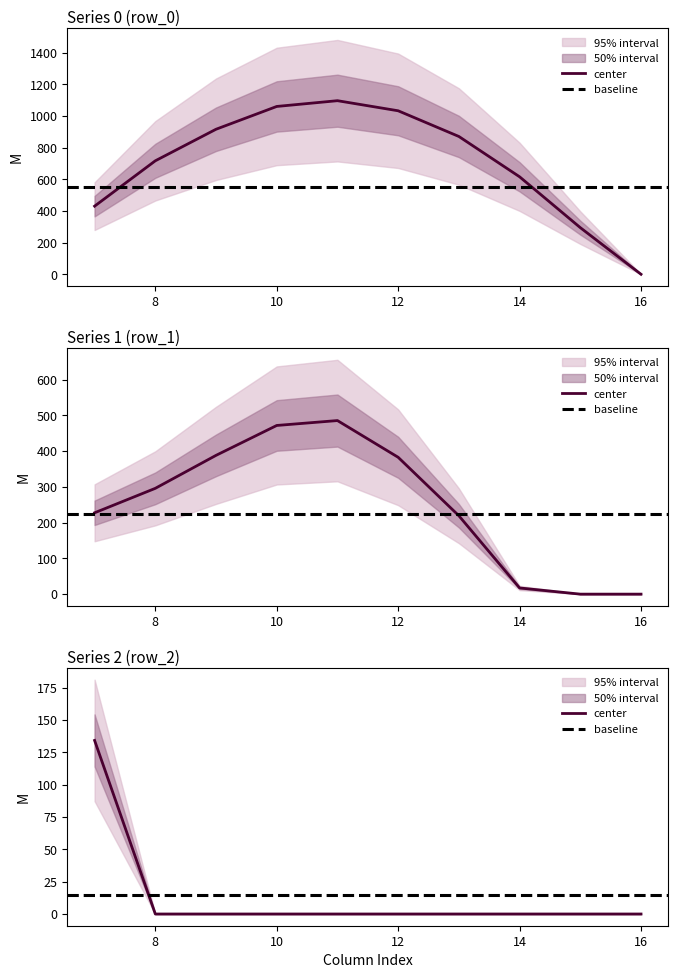

The value of row_0_col8 at 14 is 1030.4. True or false?

False